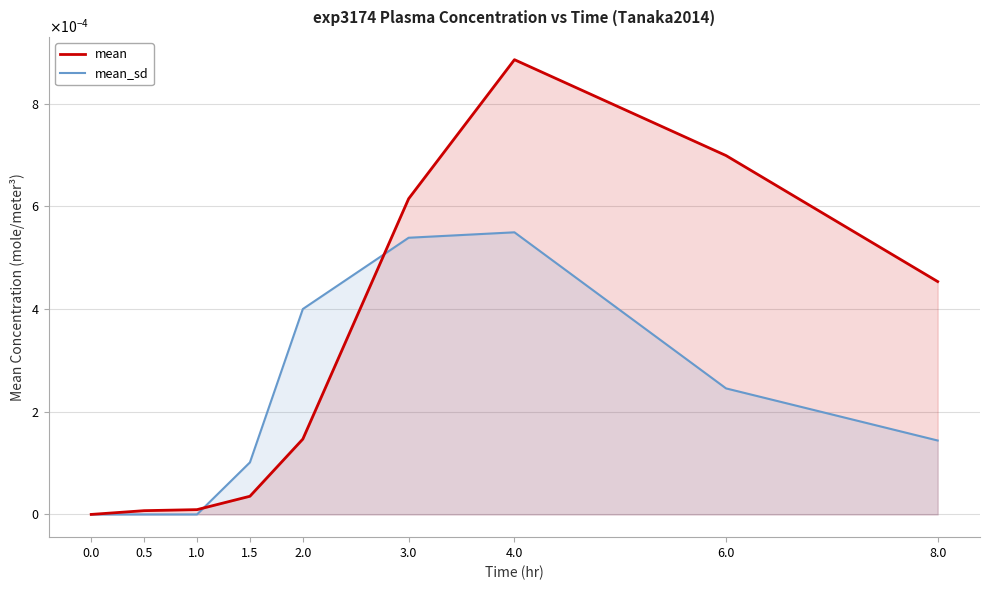

At 4.0, list the series in order from smallest to largest.

mean_sd, mean